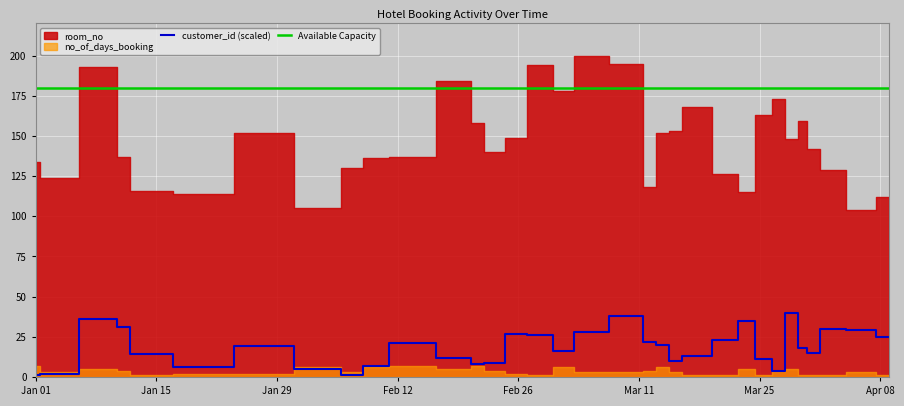

Is it true that room_no equals 194 at 2024-02-28?

True